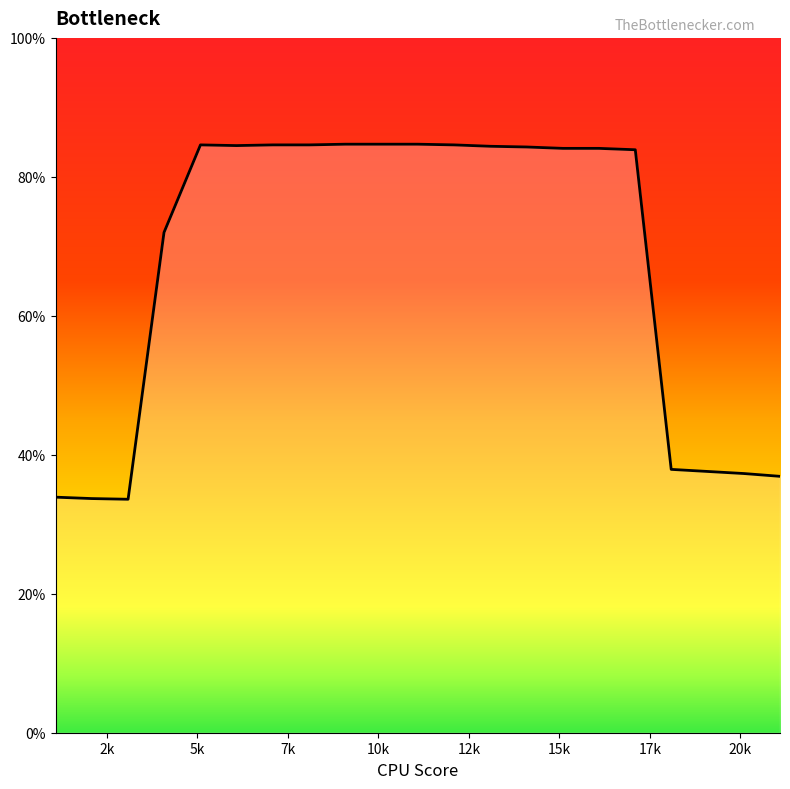

What is the minimum value shown in the chart?

33.6